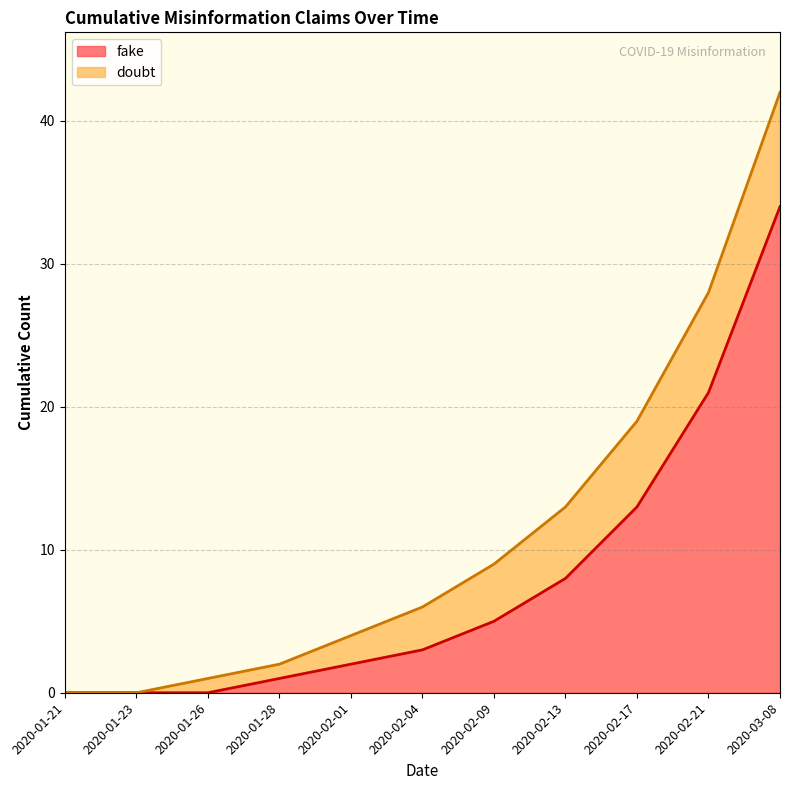

Is it true that the value at 2020-01-23 is 0?

True